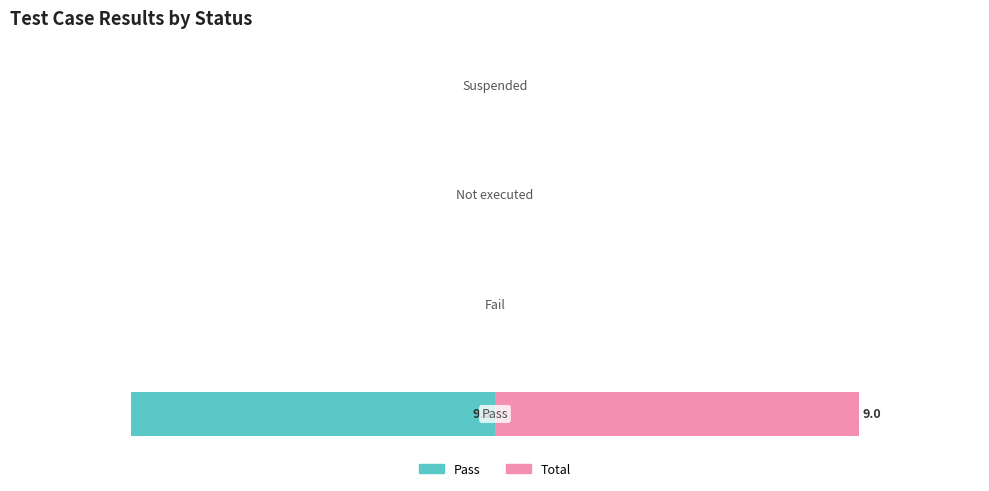

Is the value of Pass at 0 greater than the value of Total at 0?

No